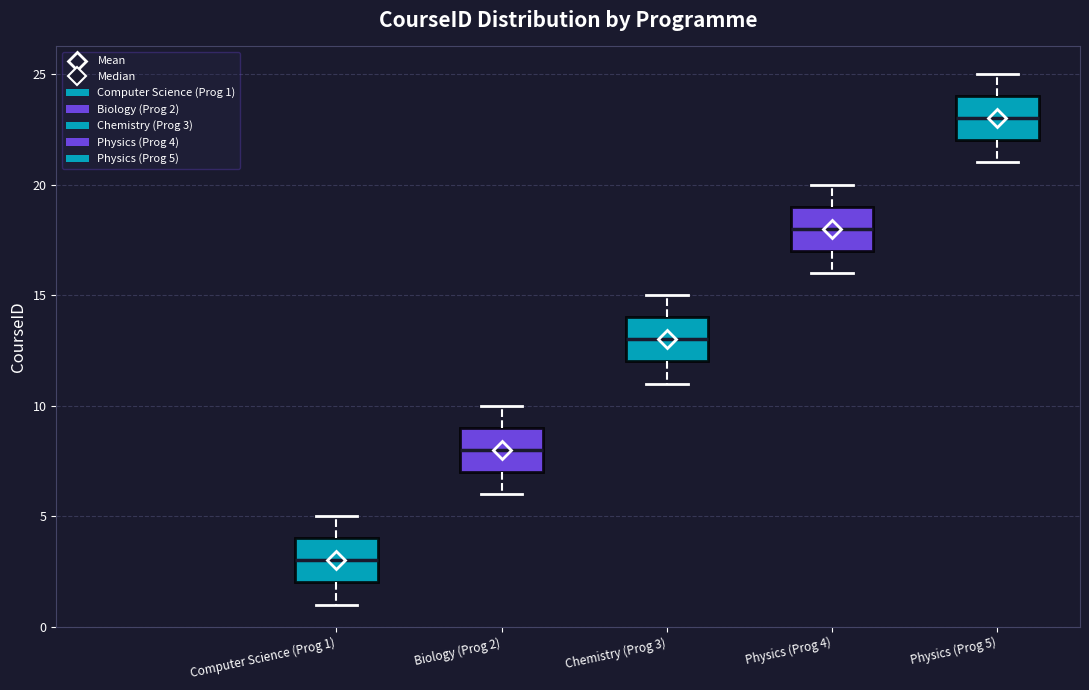

Which box's median line is the highest?

Physics (Prog 5)